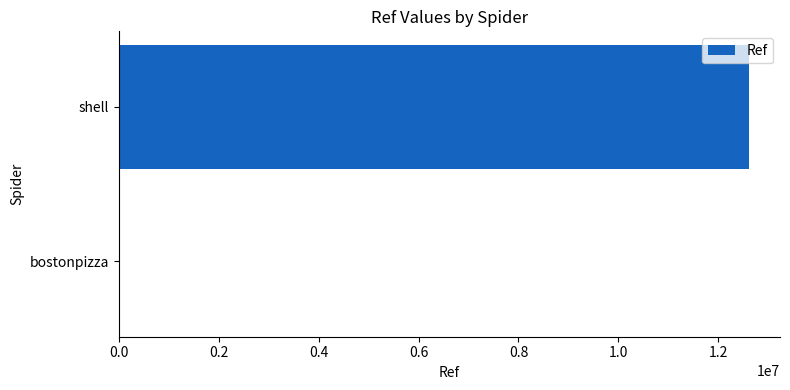

Which category has the highest value across all series?

shell